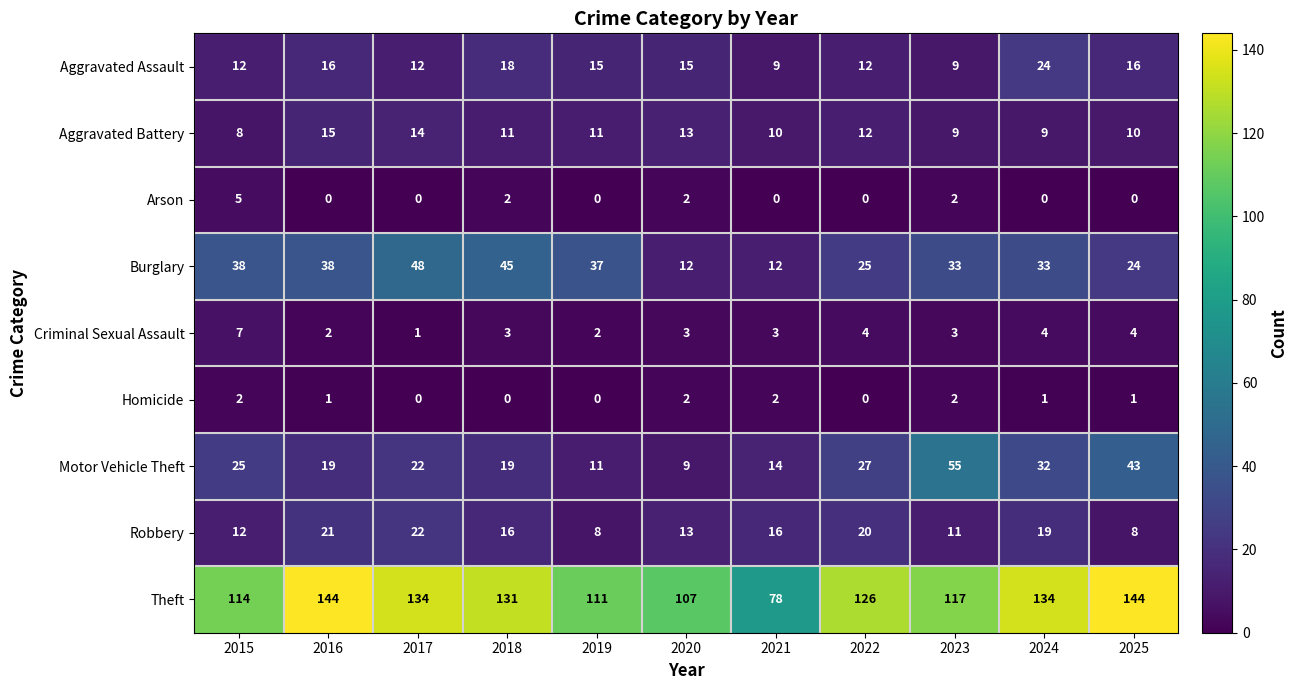

What is the difference between the highest and lowest values at 2015?

112